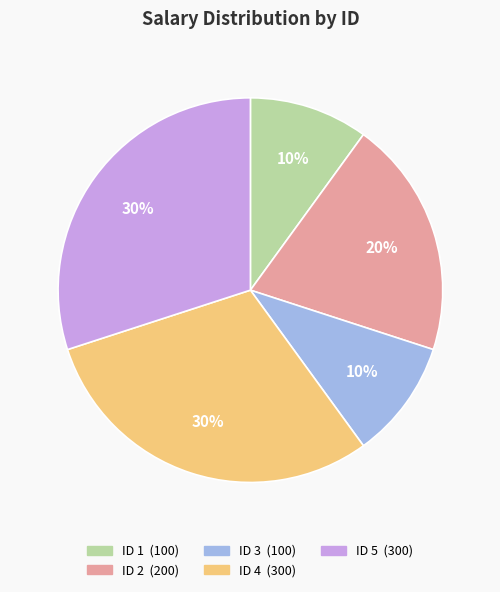

To the nearest percent, what is the difference between the largest and smallest slice percentages?

20%